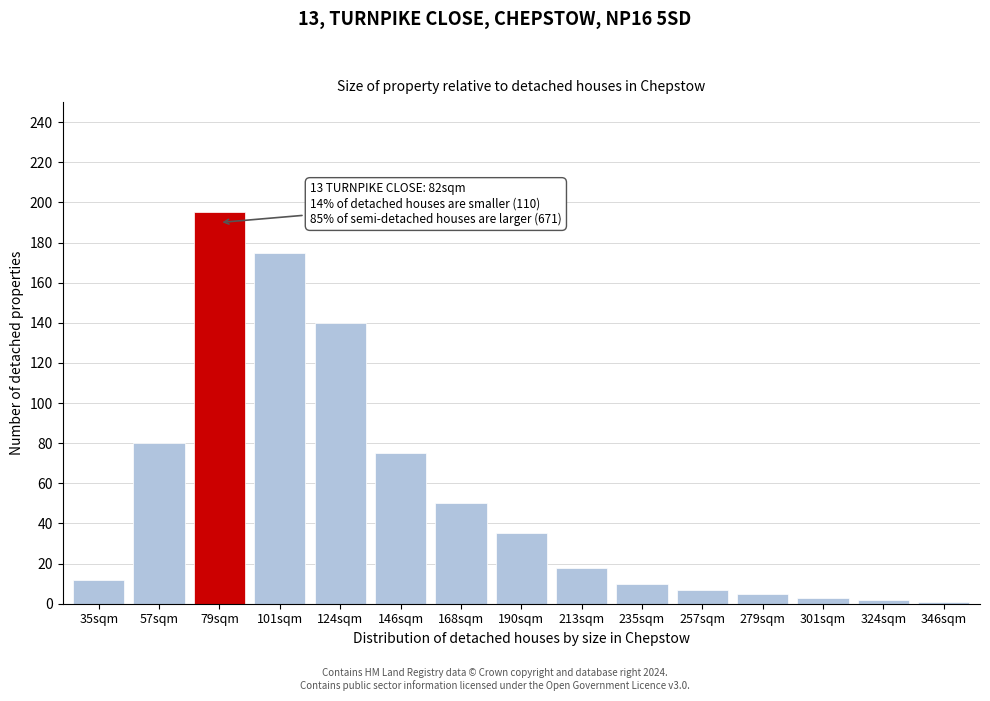

Reading right to left, list all the values displayed in this chart.

346sqm=1	324sqm=2	301sqm=3	279sqm=5	257sqm=7	235sqm=10	213sqm=18	190sqm=35	168sqm=50	146sqm=75	124sqm=140	101sqm=175	79sqm=195	57sqm=80	35sqm=12